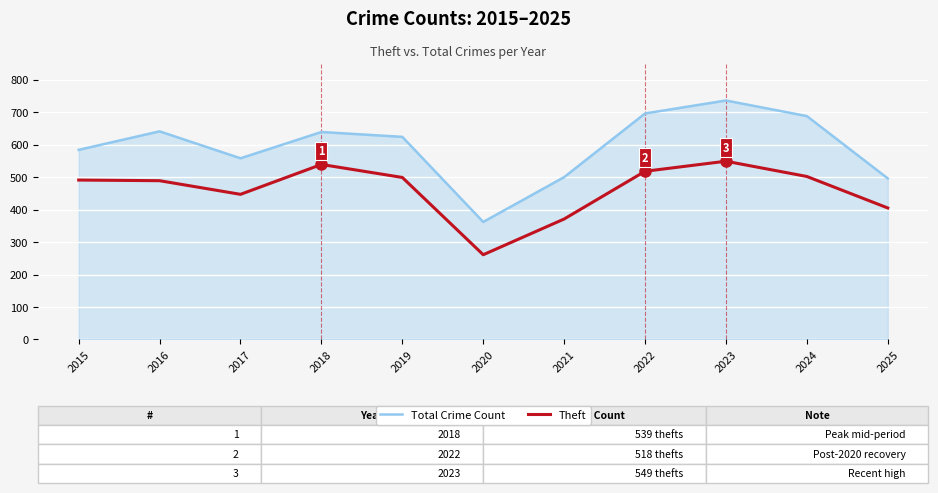

Which label corresponds to the largest value in the chart?

2023